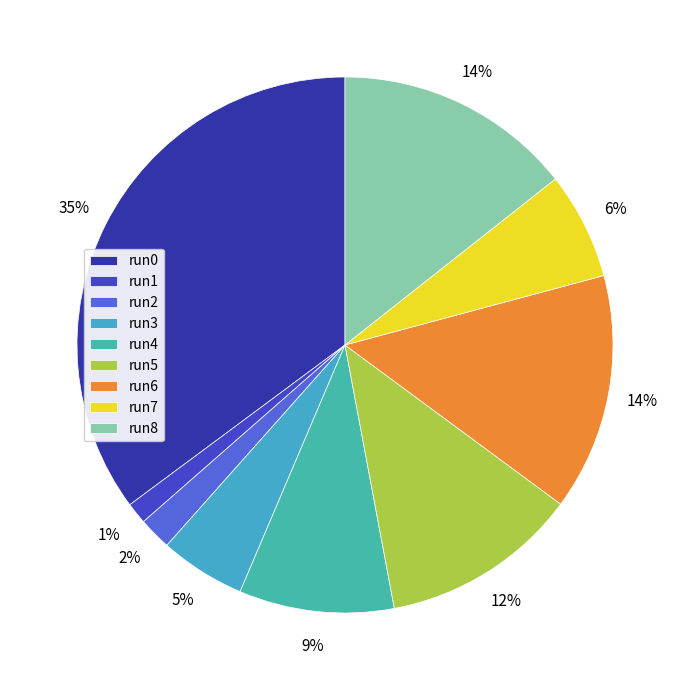

Rank the categories by value from lowest to highest.

run1, run2, run3, run7, run4, run5, run6, run8, run0